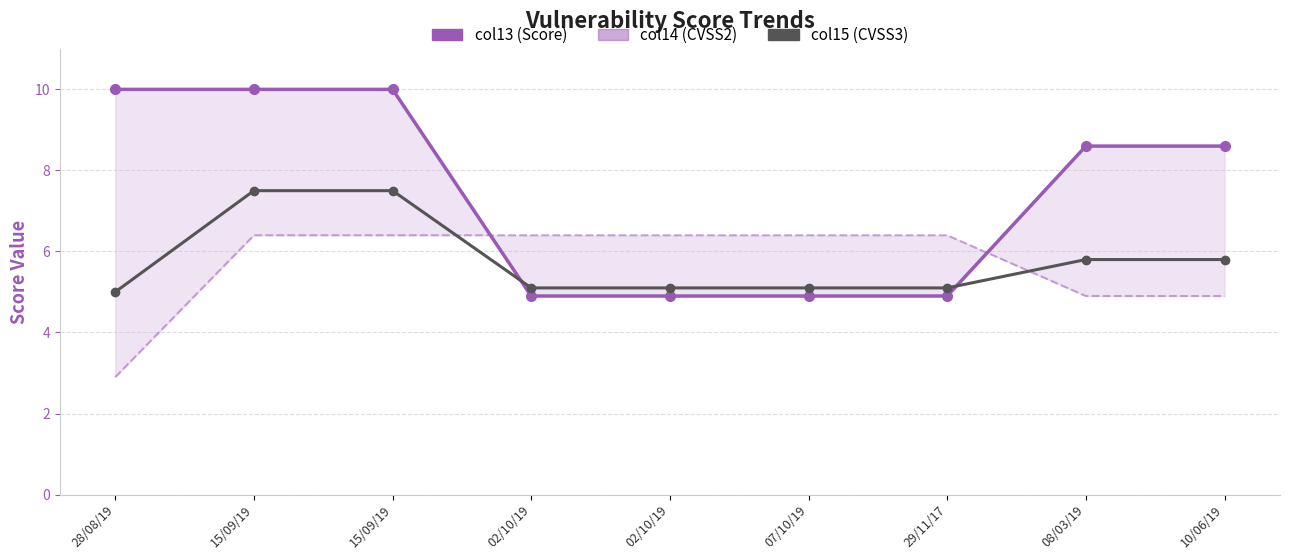

How many times do col15 (CVSS3) and col14 (CVSS2) cross each other?

2